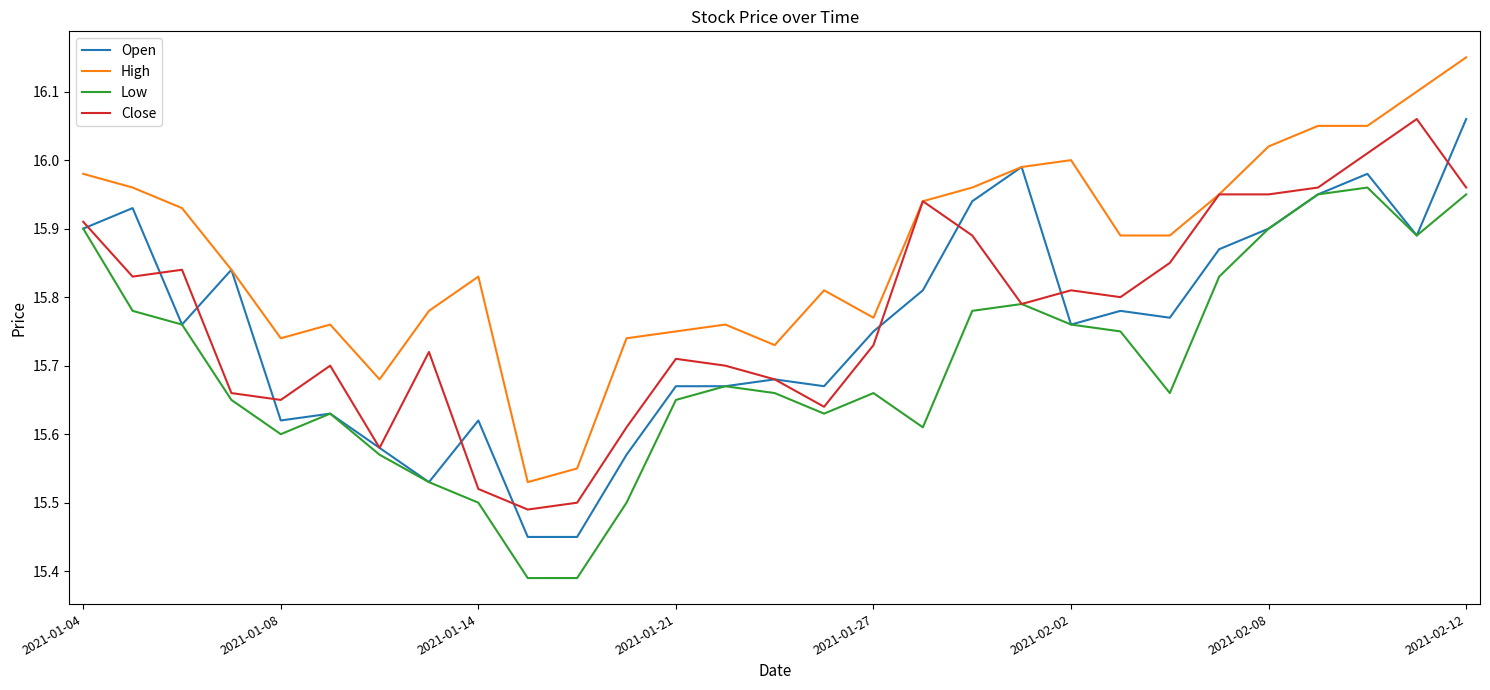

True or false: High and Low intersect in this chart.

False